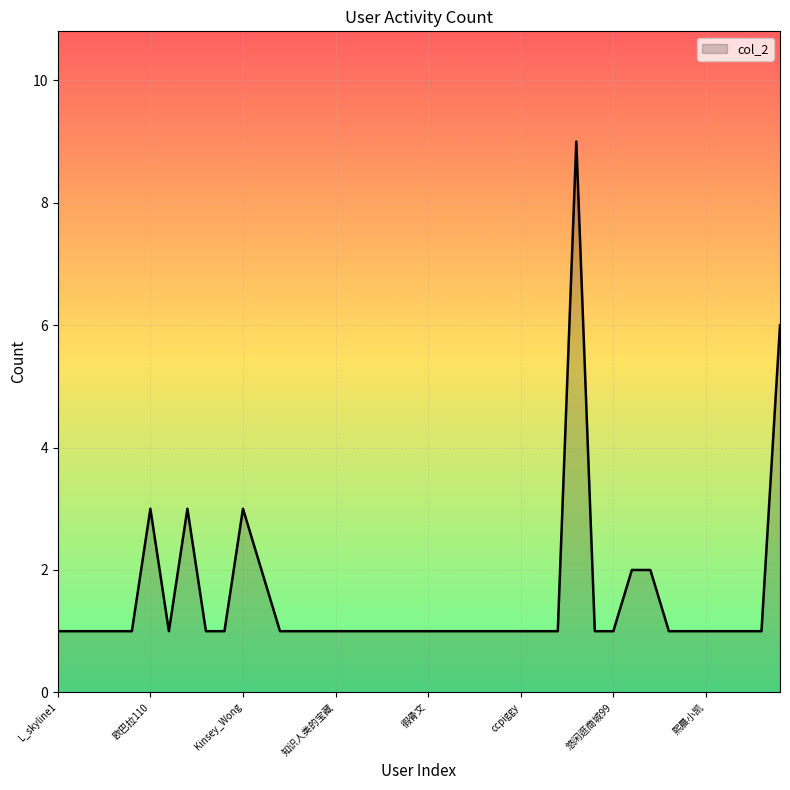

What is the maximum value shown in the chart?

9